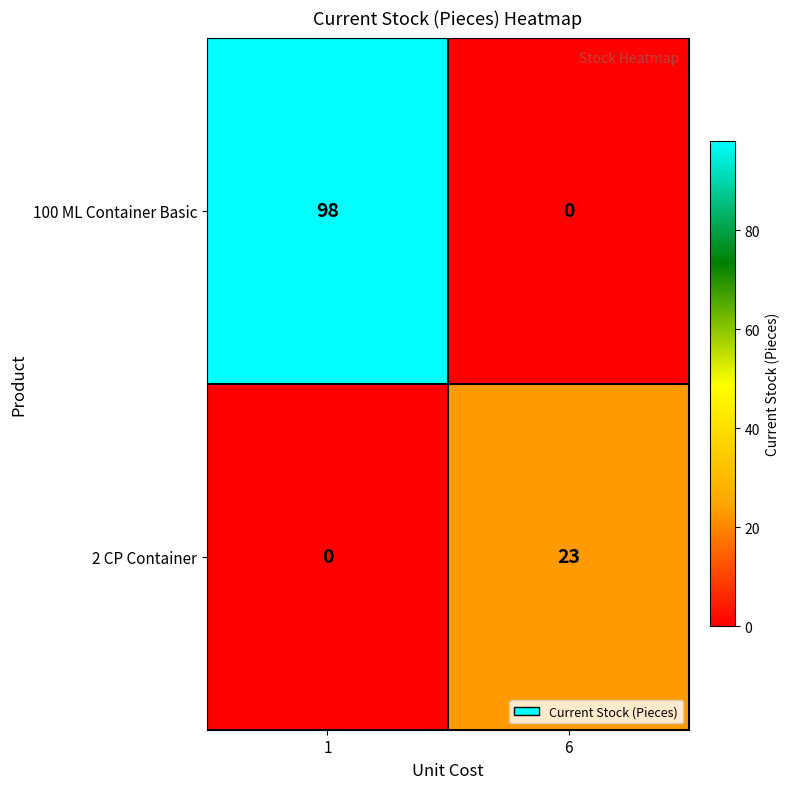

Which series has the widest spread of values?

100 ML Container Basic